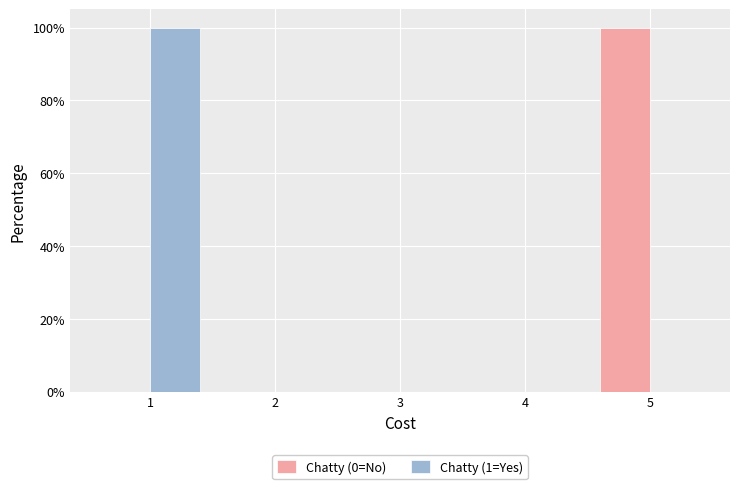

In the Chatty (1=Yes) series, which range on the x-axis has the tallest bar?

0.5 to 1.5